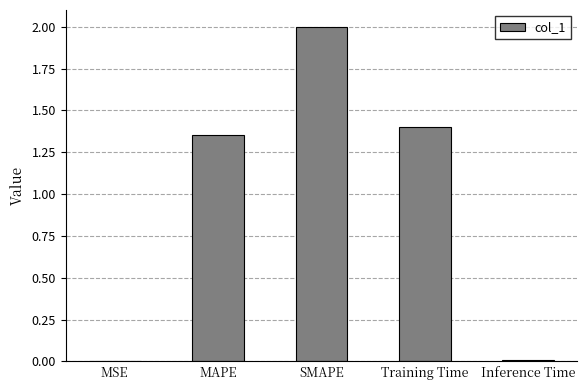

Is it true that the value at Training Time is 1.4?

True